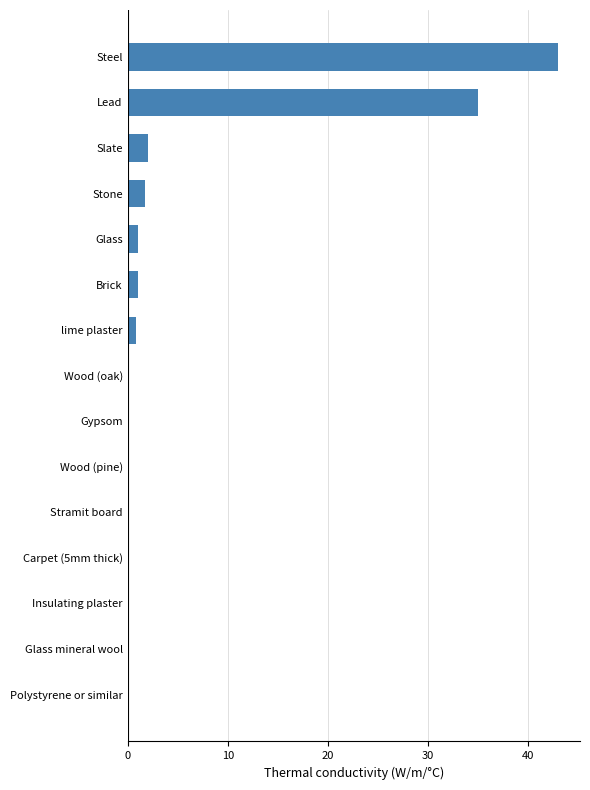

The chart shows a value of 35.0 at Lead. True or false?

True